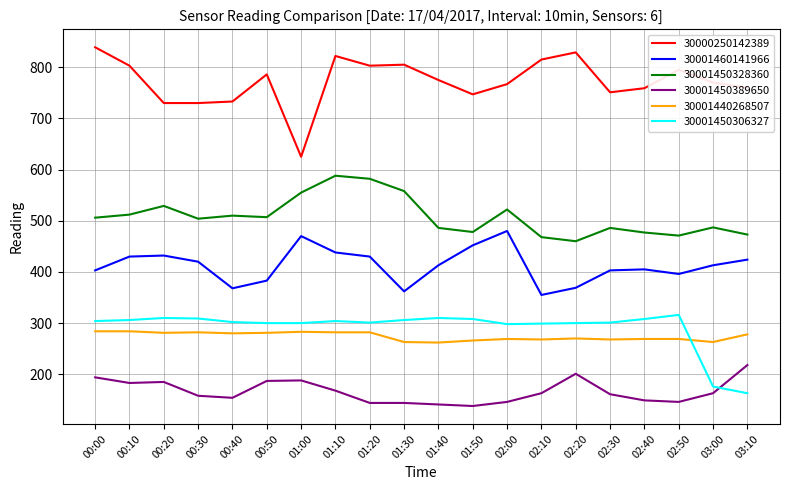

What is the difference between the maximum and second lowest values in the 30001450306327 series?

140